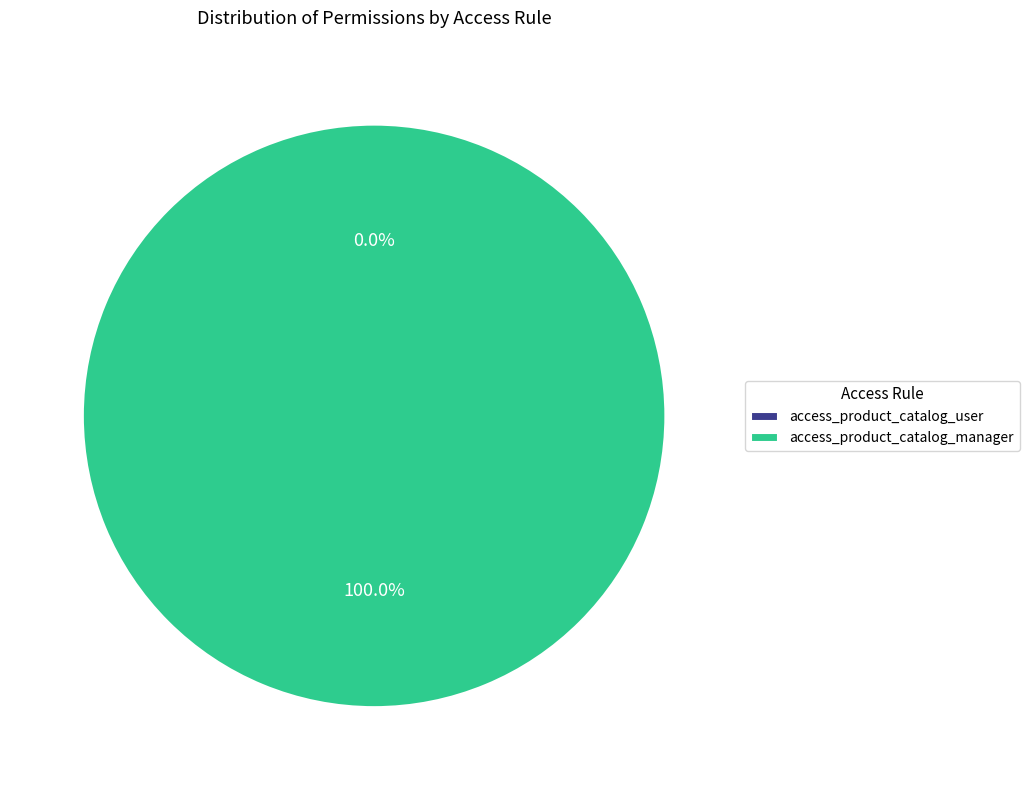

Which slice is the largest?

access_product_catalog_manager